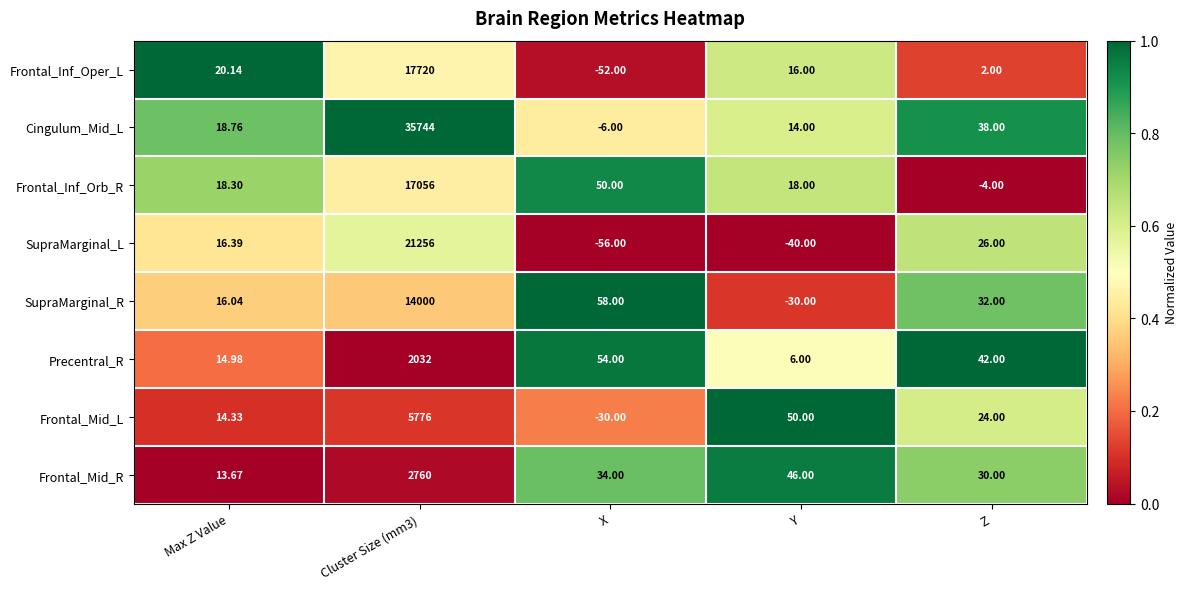

Where is Frontal_Inf_Orb_R nearest to the value 8526?

X